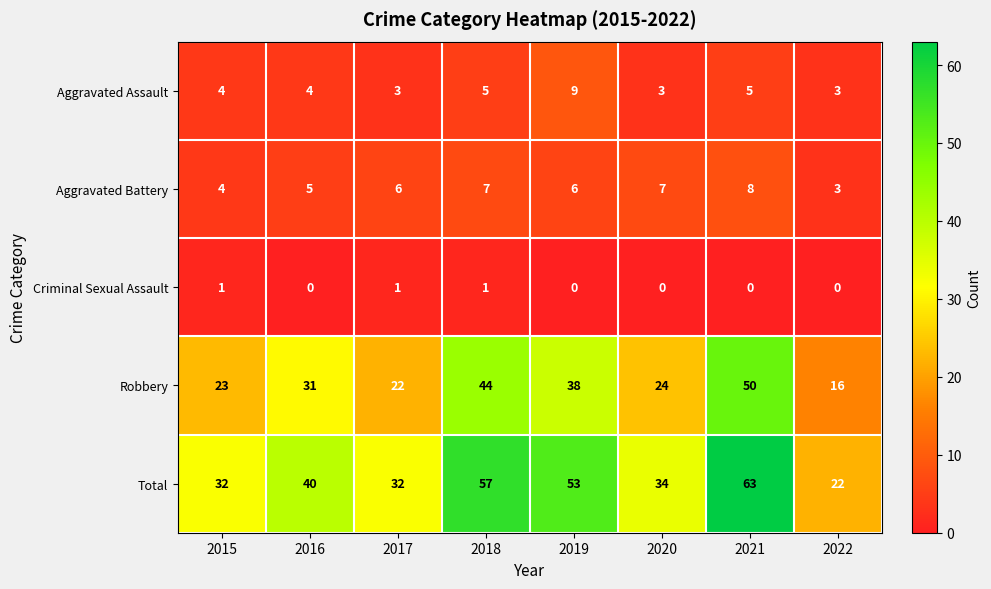

The value of Robbery at 2022 is 26. True or false?

False